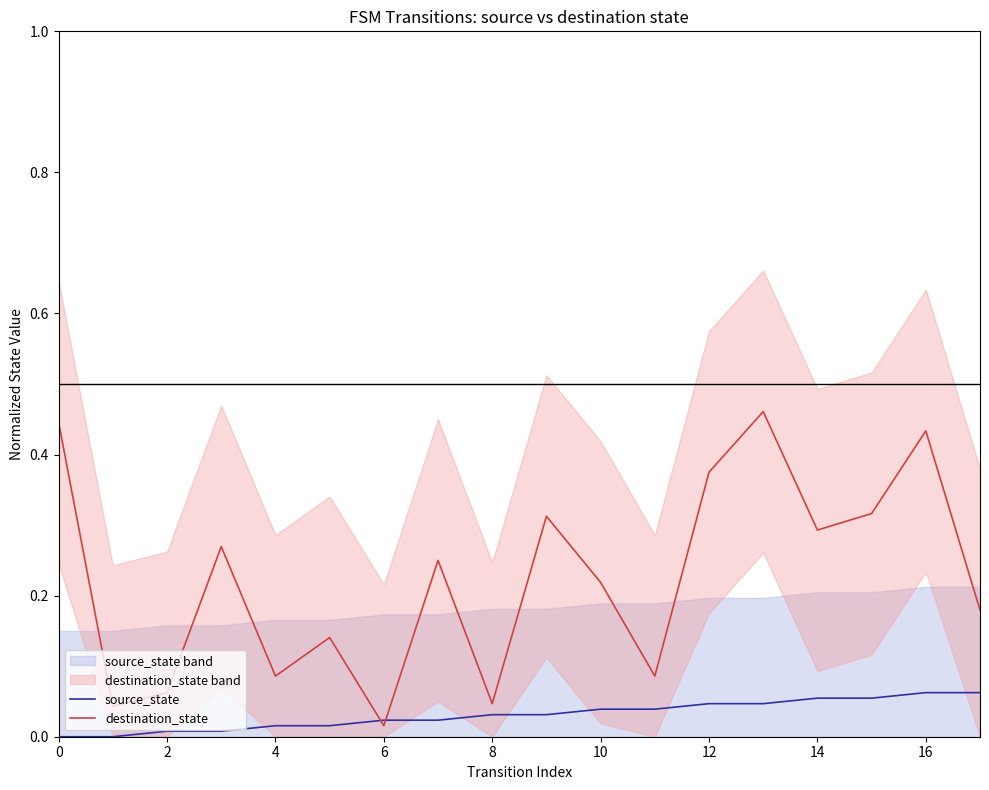

How many distinct data groups are displayed?

2